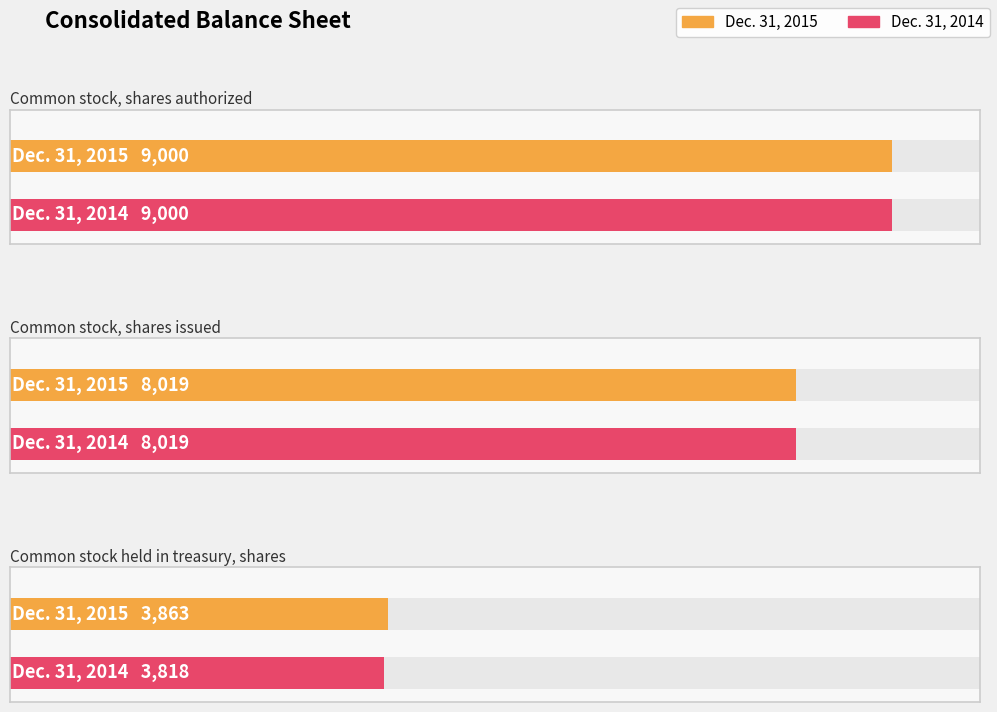

Rank the series by their average value, from lowest to highest.

Dec. 31, 2014, Dec. 31, 2015